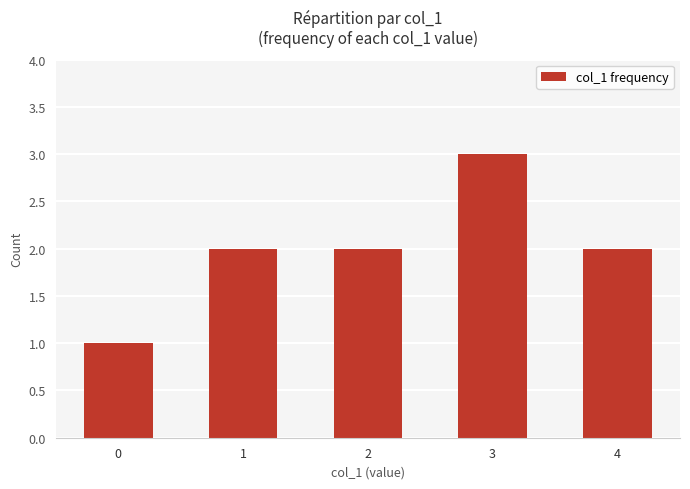

What is the value of the 2nd bar from the left?

2